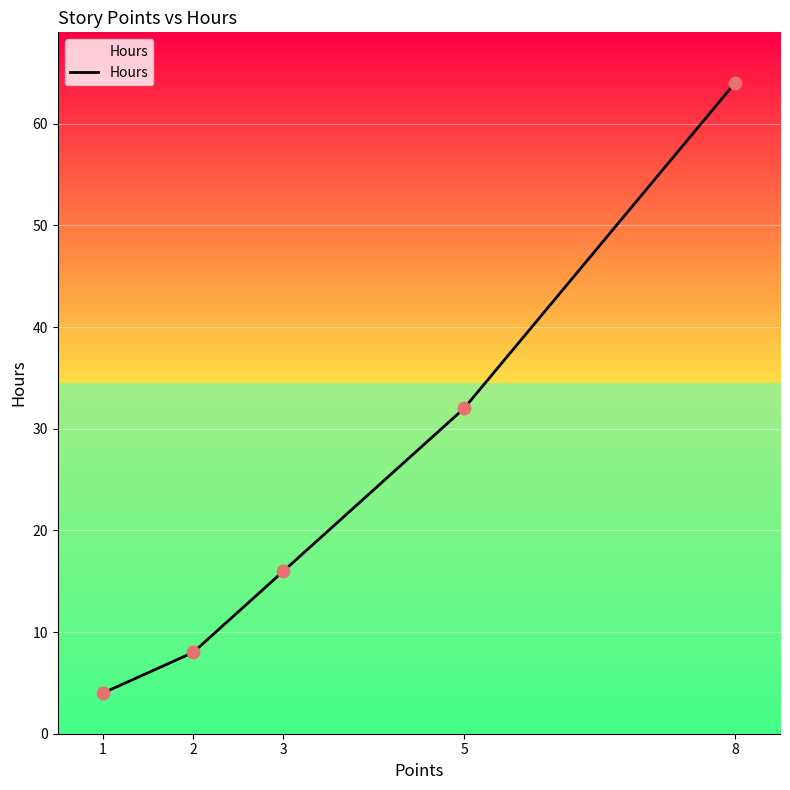

What is the change in value from 1 to 8?

+60